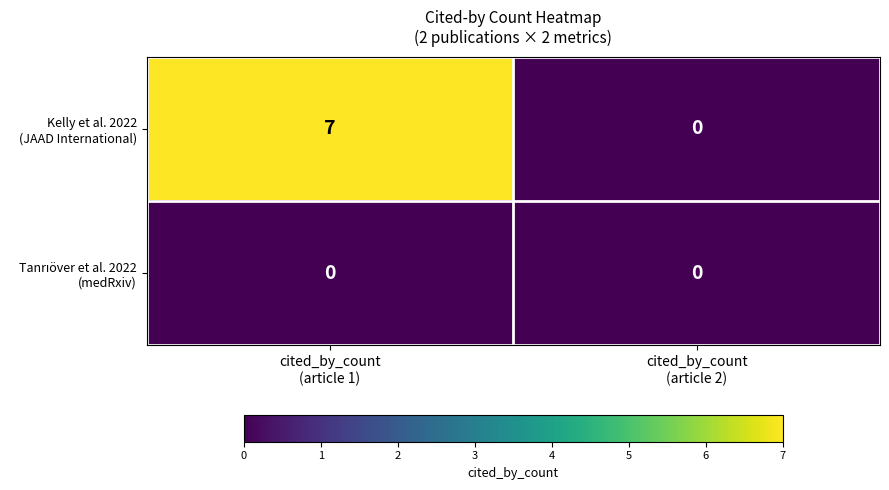

What is the maximum value shown in the chart?

7